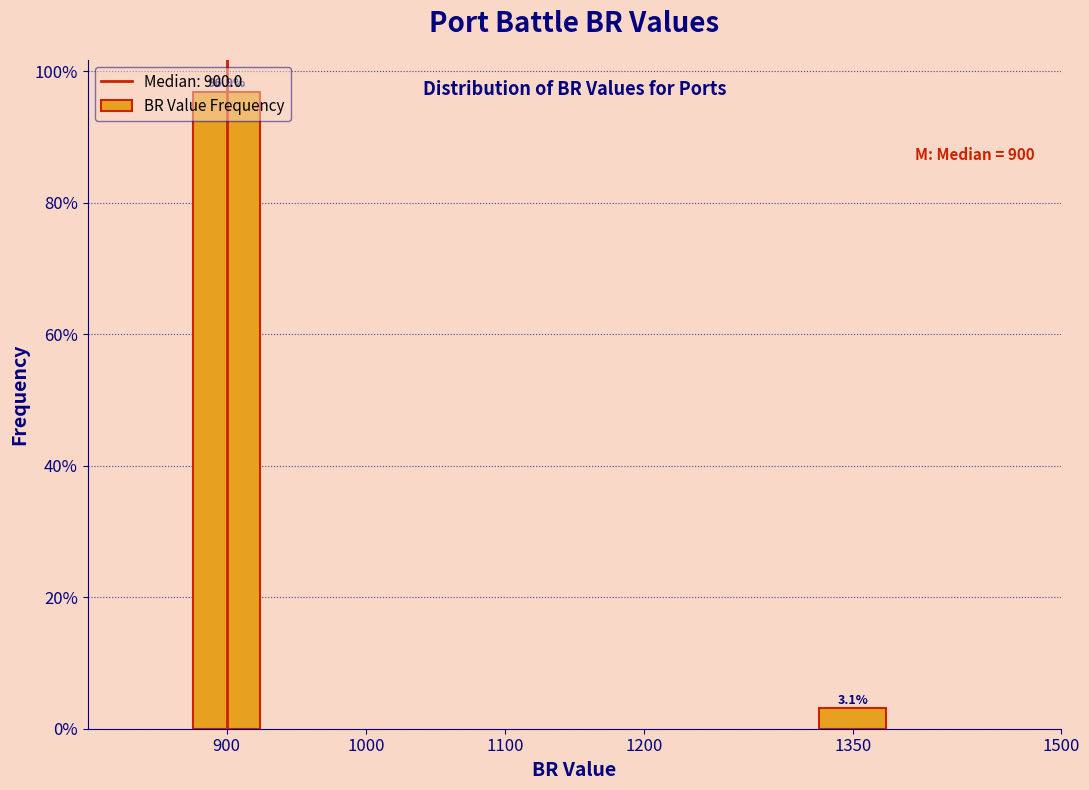

Are the bars horizontal?

No